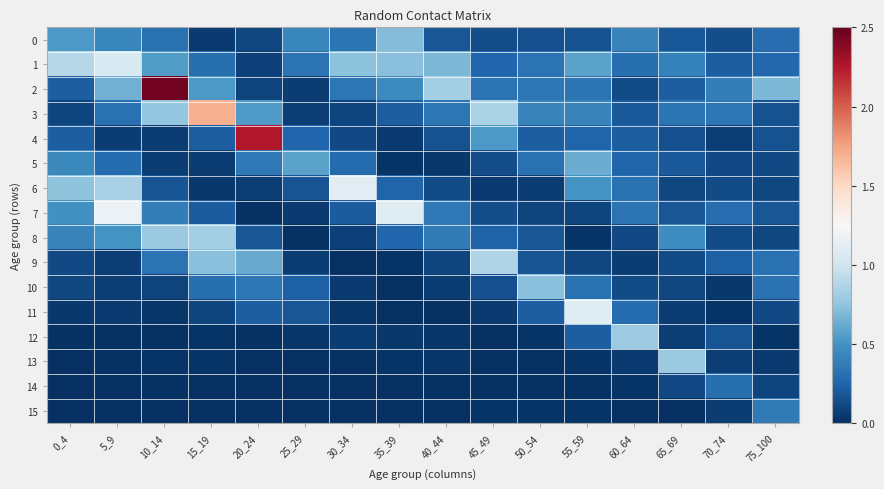

Reading left to right, extract all data points from this chart.

0: 0_4=0.5	5_9=0.4	10_14=0.3	15_19=0.1	20_24=0.1	25_29=0.4	30_34=0.3	35_39=0.7	40_44=0.2	45_49=0.1	50_54=0.2	55_59=0.2	60_64=0.4	65_69=0.2	70_74=0.1	75_100=0.3
1: 0_4=0.9	5_9=1.1	10_14=0.6	15_19=0.3	20_24=0.1	25_29=0.3	30_34=0.7	35_39=0.7	40_44=0.7	45_49=0.3	50_54=0.3	55_59=0.6	60_64=0.3	65_69=0.4	70_74=0.2	75_100=0.3
2: 0_4=0.2	5_9=0.7	10_14=2.5	15_19=0.5	20_24=0.1	25_29=0.1	30_34=0.3	35_39=0.5	40_44=0.8	45_49=0.3	50_54=0.3	55_59=0.3	60_64=0.1	65_69=0.2	70_74=0.4	75_100=0.7
3: 0_4=0.1	5_9=0.3	10_14=0.8	15_19=1.7	20_24=0.5	25_29=0.1	30_34=0.1	35_39=0.2	40_44=0.3	45_49=0.9	50_54=0.4	55_59=0.4	60_64=0.2	65_69=0.3	70_74=0.3	75_100=0.2
4: 0_4=0.2	5_9=0.1	10_14=0.1	15_19=0.2	20_24=2.3	25_29=0.3	30_34=0.1	35_39=0.1	40_44=0.2	45_49=0.5	50_54=0.2	55_59=0.2	60_64=0.2	65_69=0.2	70_74=0.1	75_100=0.2
5: 0_4=0.4	5_9=0.3	10_14=0.1	15_19=0.1	20_24=0.4	25_29=0.6	30_34=0.3	35_39=0.0	40_44=0.0	45_49=0.1	50_54=0.3	55_59=0.6	60_64=0.2	65_69=0.2	70_74=0.1	75_100=0.1
6: 0_4=0.7	5_9=0.8	10_14=0.2	15_19=0.0	20_24=0.1	25_29=0.2	30_34=1.1	35_39=0.3	40_44=0.1	45_49=0.1	50_54=0.1	55_59=0.5	60_64=0.3	65_69=0.1	70_74=0.1	75_100=0.1
7: 0_4=0.5	5_9=1.2	10_14=0.4	15_19=0.2	20_24=0.0	25_29=0.1	30_34=0.2	35_39=1.1	40_44=0.4	45_49=0.1	50_54=0.1	55_59=0.1	60_64=0.3	65_69=0.2	70_74=0.3	75_100=0.2
8: 0_4=0.4	5_9=0.5	10_14=0.8	15_19=0.8	20_24=0.2	25_29=0.0	30_34=0.1	35_39=0.3	40_44=0.4	45_49=0.2	50_54=0.2	55_59=0.0	60_64=0.1	65_69=0.5	70_74=0.1	75_100=0.1
9: 0_4=0.1	5_9=0.1	10_14=0.3	15_19=0.7	20_24=0.6	25_29=0.1	30_34=0.0	35_39=0.0	40_44=0.1	45_49=0.9	50_54=0.2	55_59=0.1	60_64=0.1	65_69=0.1	70_74=0.2	75_100=0.3
10: 0_4=0.1	5_9=0.1	10_14=0.1	15_19=0.3	20_24=0.3	25_29=0.2	30_34=0.0	35_39=0.0	40_44=0.1	45_49=0.1	50_54=0.7	55_59=0.3	60_64=0.1	65_69=0.1	70_74=0.0	75_100=0.3
11: 0_4=0.0	5_9=0.1	10_14=0.0	15_19=0.1	20_24=0.2	25_29=0.2	30_34=0.0	35_39=0.0	40_44=0.0	45_49=0.1	50_54=0.2	55_59=1.1	60_64=0.3	65_69=0.1	70_74=0.0	75_100=0.1
12: 0_4=0.0	5_9=0.0	10_14=0.0	15_19=0.0	20_24=0.0	25_29=0.0	30_34=0.1	35_39=0.0	40_44=0.0	45_49=0.0	50_54=0.0	55_59=0.2	60_64=0.8	65_69=0.1	70_74=0.2	75_100=0.0
13: 0_4=0.0	5_9=0.0	10_14=0.0	15_19=0.0	20_24=0.0	25_29=0.0	30_34=0.0	35_39=0.0	40_44=0.0	45_49=0.0	50_54=0.0	55_59=0.0	60_64=0.1	65_69=0.8	70_74=0.1	75_100=0.1
14: 0_4=0.0	5_9=0.0	10_14=0.0	15_19=0.0	20_24=0.0	25_29=0.0	30_34=0.0	35_39=0.0	40_44=0.0	45_49=0.0	50_54=0.0	55_59=0.0	60_64=0.0	65_69=0.1	70_74=0.3	75_100=0.1
15: 0_4=0.0	5_9=0.0	10_14=0.0	15_19=0.0	20_24=0.0	25_29=0.0	30_34=0.0	35_39=0.0	40_44=0.0	45_49=0.0	50_54=0.0	55_59=0.0	60_64=0.0	65_69=0.0	70_74=0.1	75_100=0.4